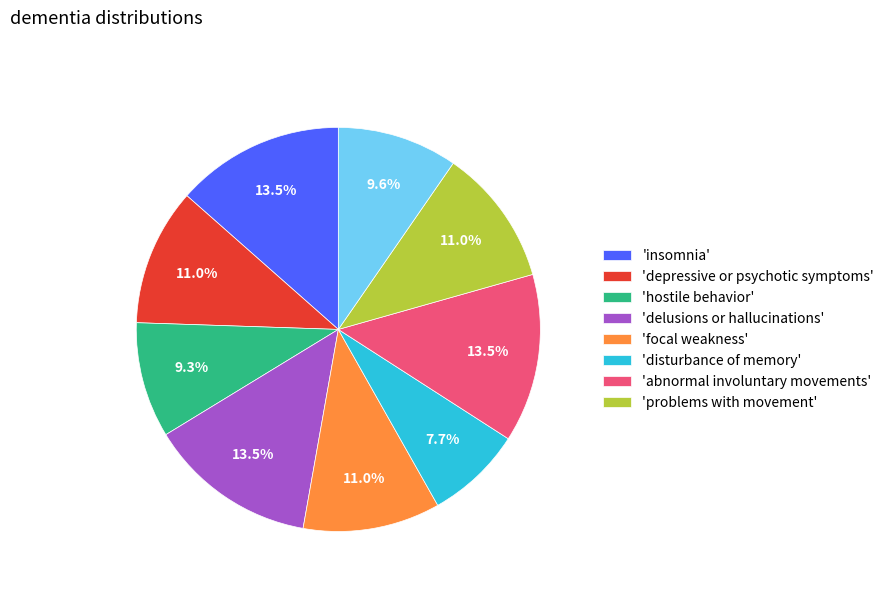

Is there a majority slice in this chart?

No